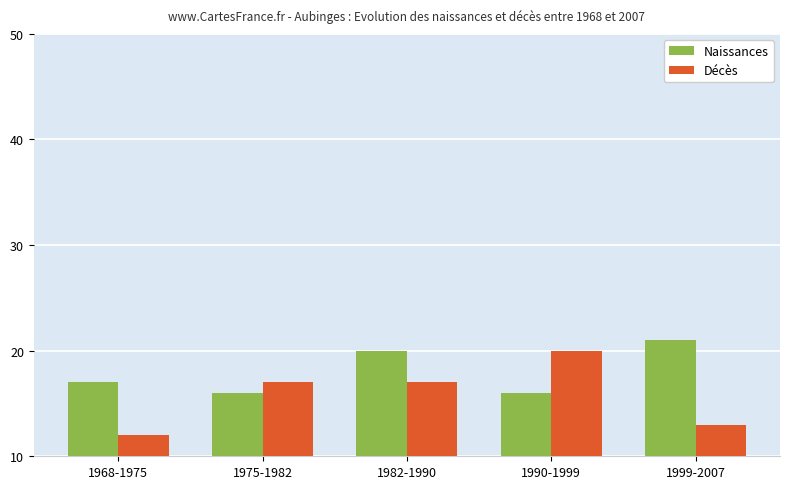

At which category is the sum across all series the highest?

1982-1990